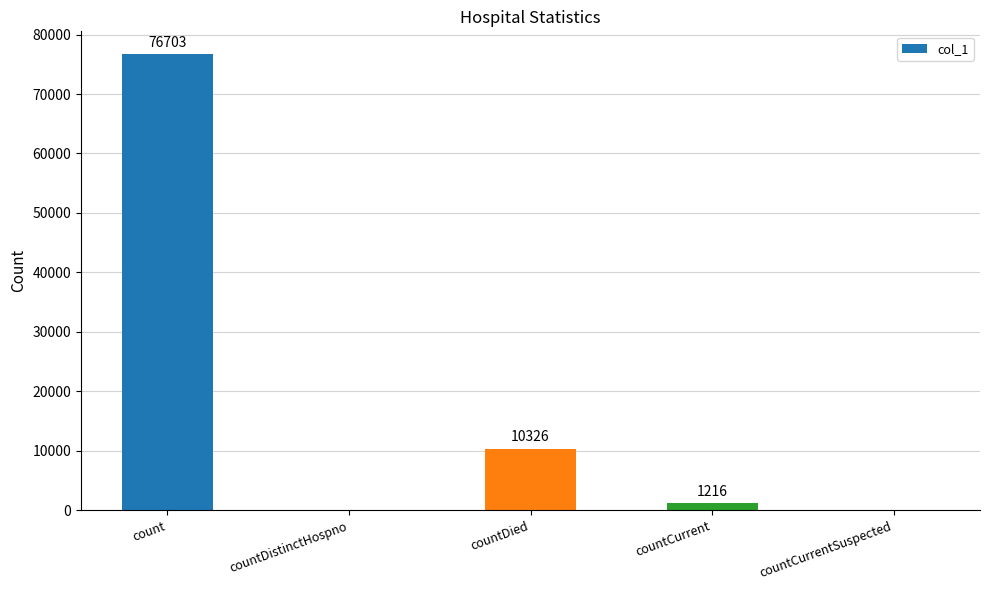

How many values are above zero?

3